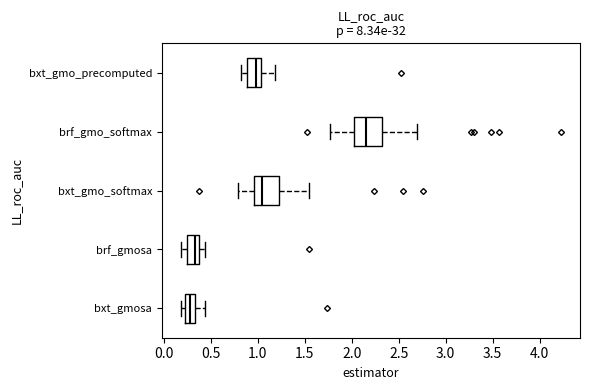

Where is the left edge of the box for bxt_gmosa on the x-axis? The values are not printed on the chart, so give them approximately, as read against the axis.

0.20